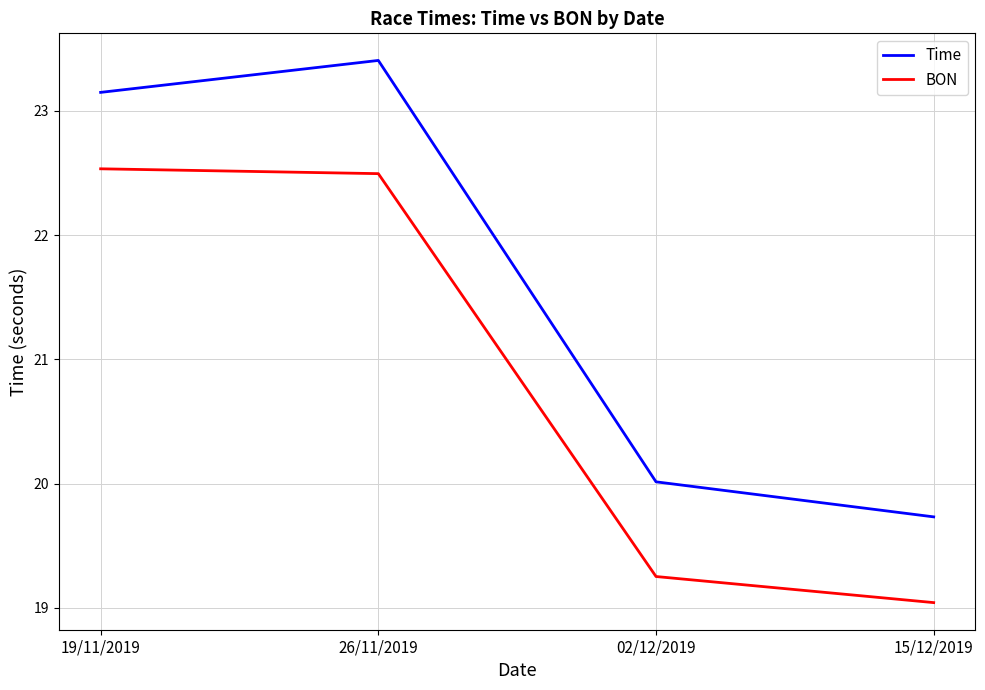

Is this an area chart (filled region under the line)?

No